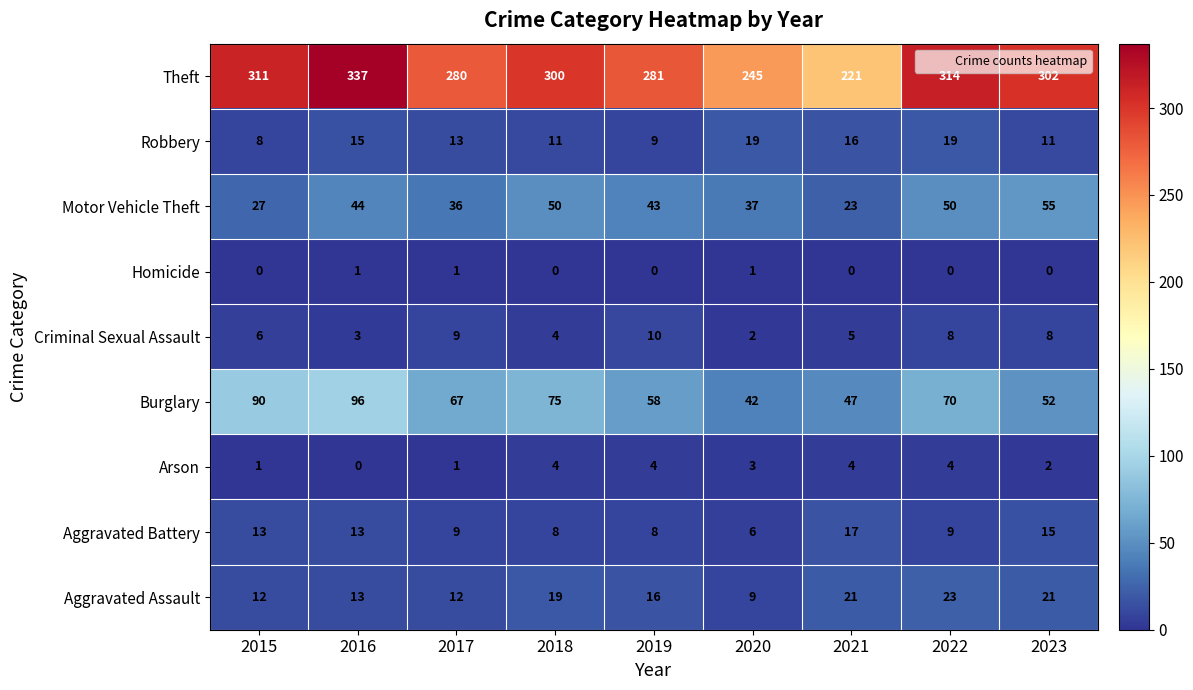

Between 2019 and 2020, which series saw the biggest shift?

Theft